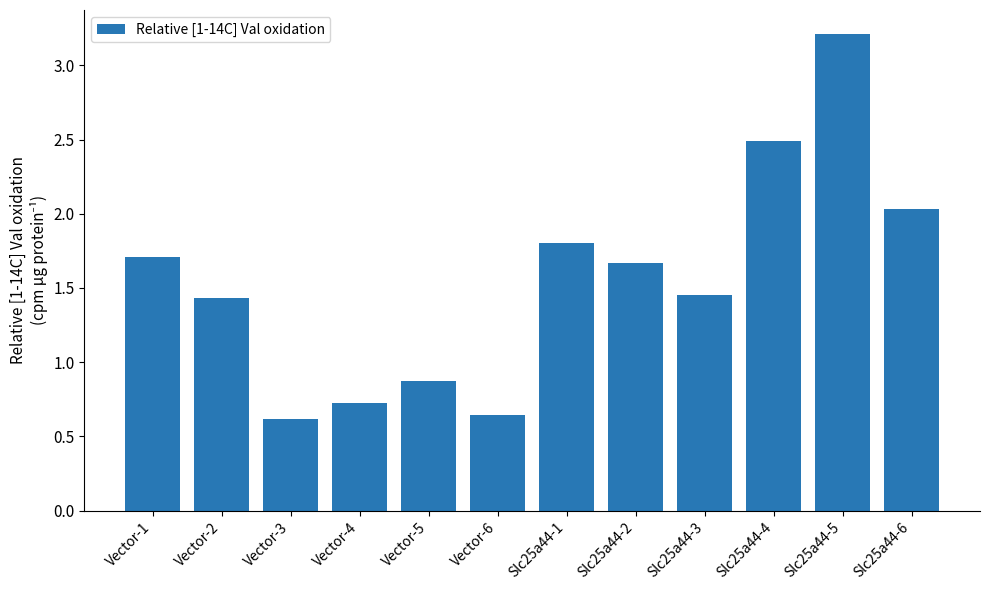

What is the sum of all values?

18.7